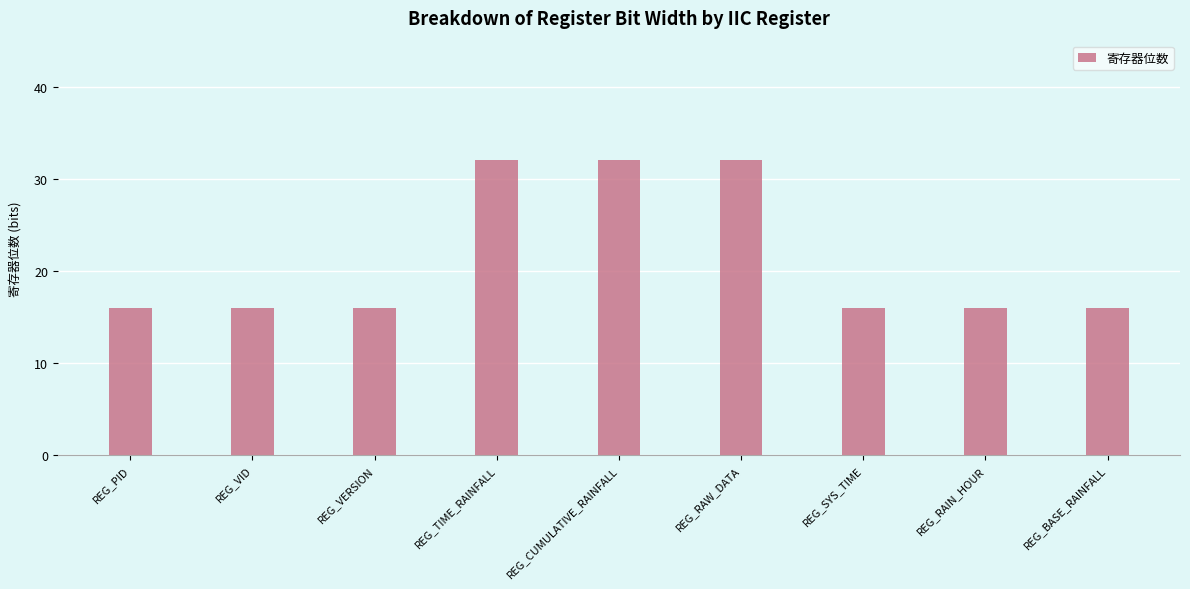

What is the sum of the values at REG_RAW_DATA and REG_VERSION?

48